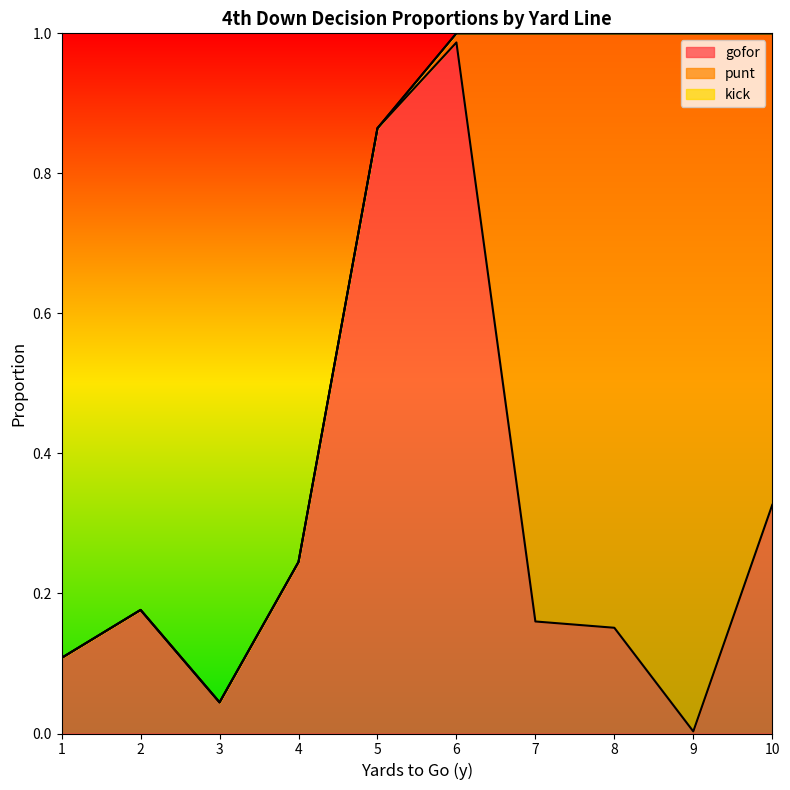

What is the difference between the highest and lowest values at 5?

0.9